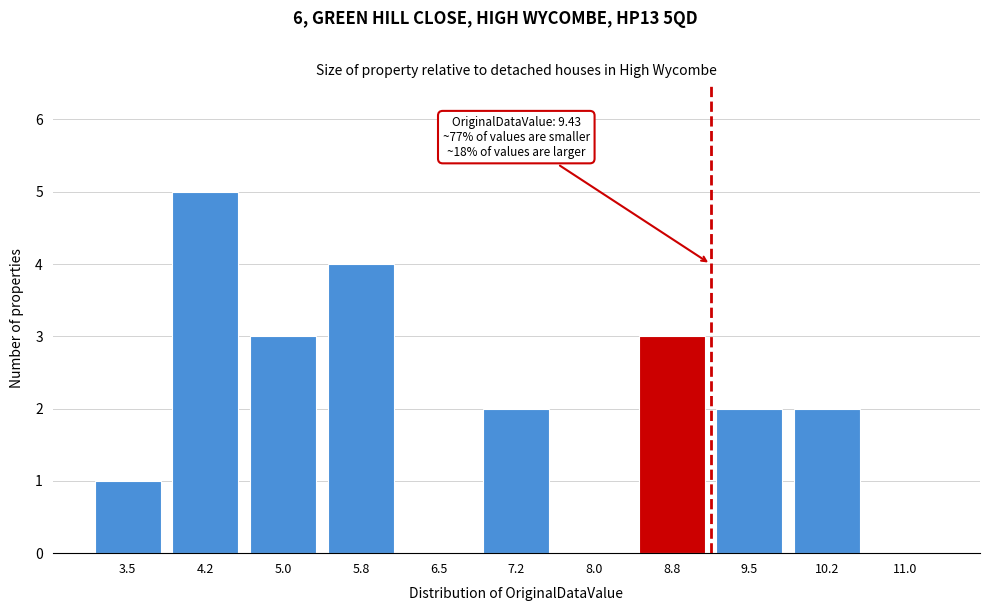

Reading left to right, list all the values displayed in this chart.

3.5=1	4.2=5	5.0=3	5.8=4	6.5=0	7.2=2	8.0=0	8.8=3	9.5=2	10.2=2	11.0=0